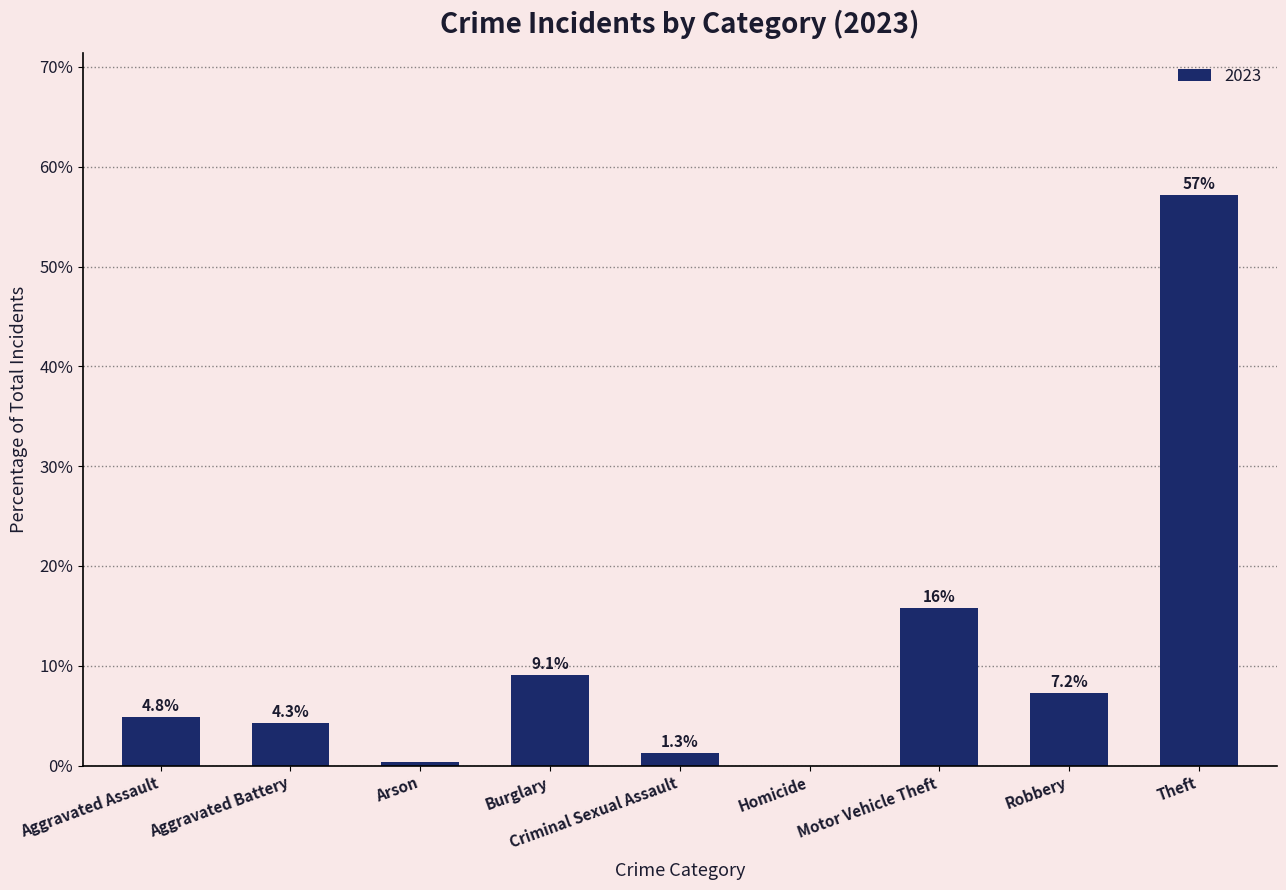

What is the greatest value displayed?

57.1